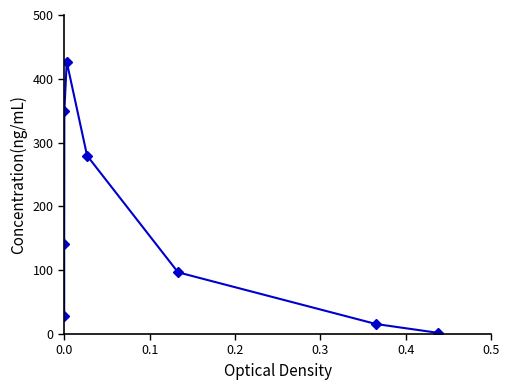

What is the sum of all values?

1337.5